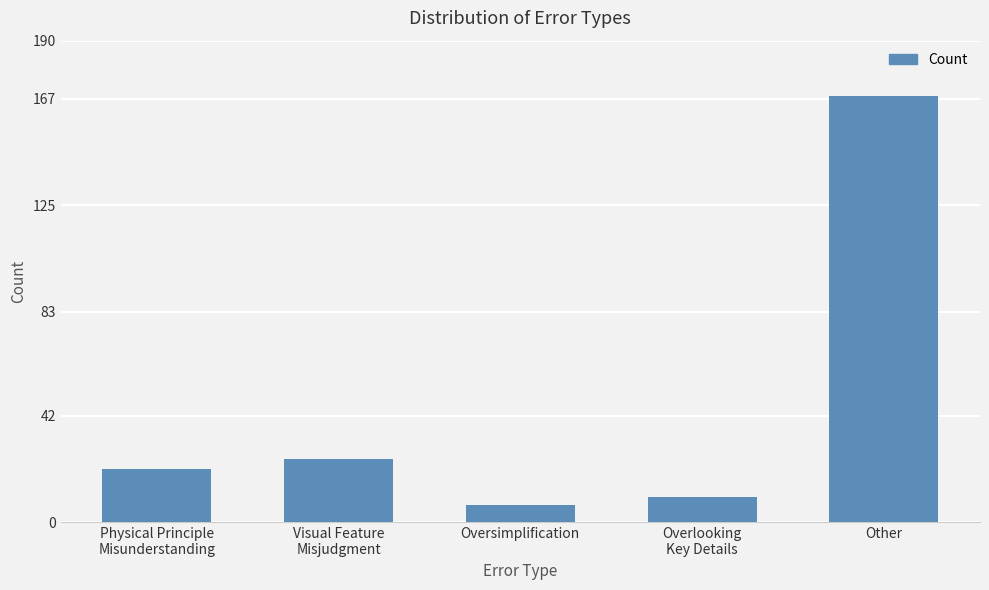

Which has a higher value, Physical Principle
Misunderstanding or Visual Feature
Misjudgment?

Visual Feature
Misjudgment